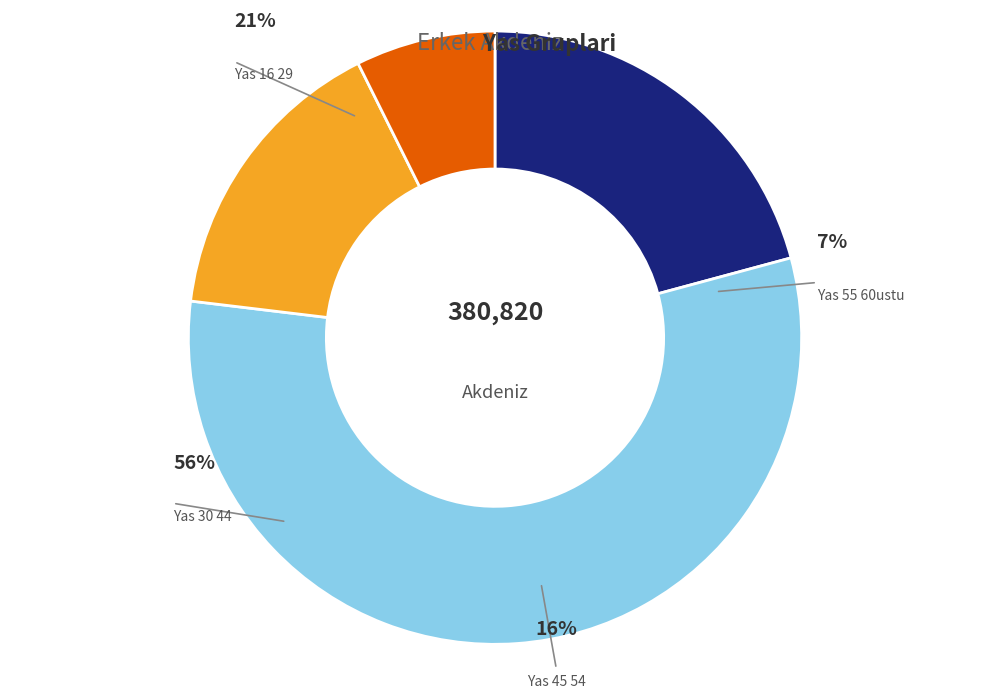

Is it true that Yas_16_29 is 9% of the pie?

False